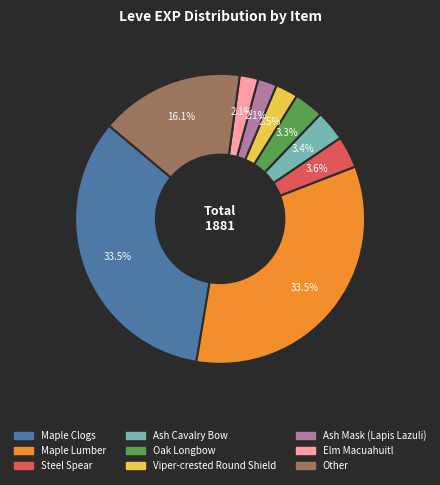

How many segments does this pie chart have?

9